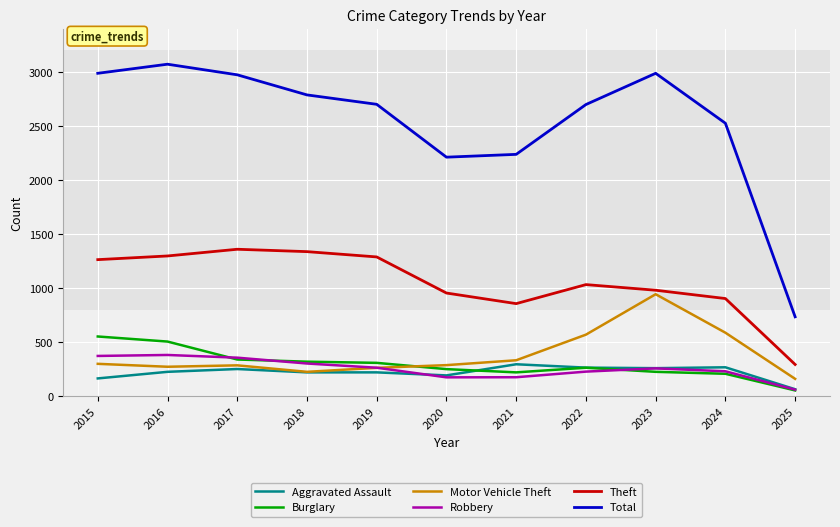

Which series has the largest range (max minus min)?

Total